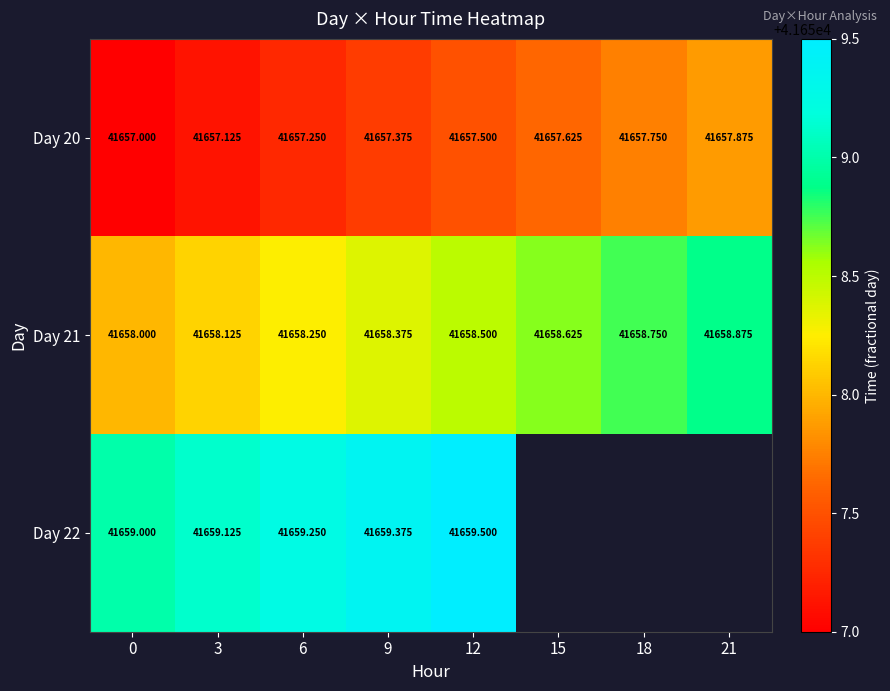

Is it true that Day 21 equals 12805.4 at 6?

False